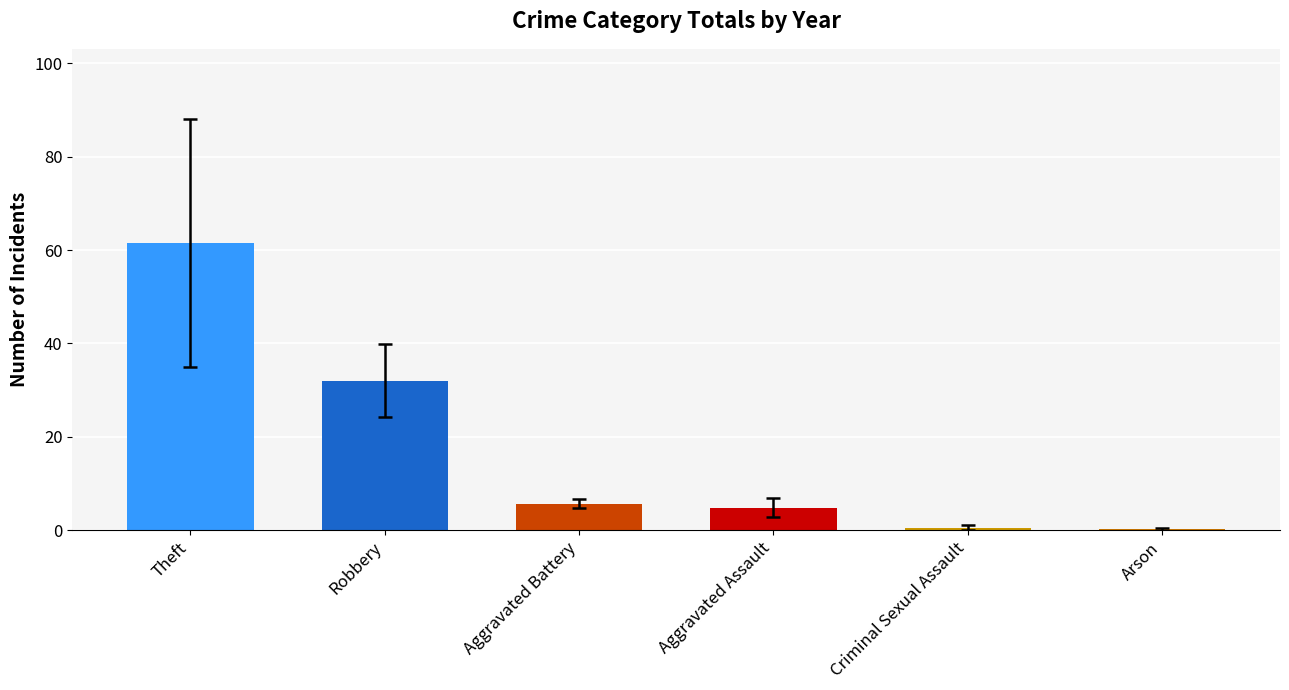

How many series are shown in this chart?

1